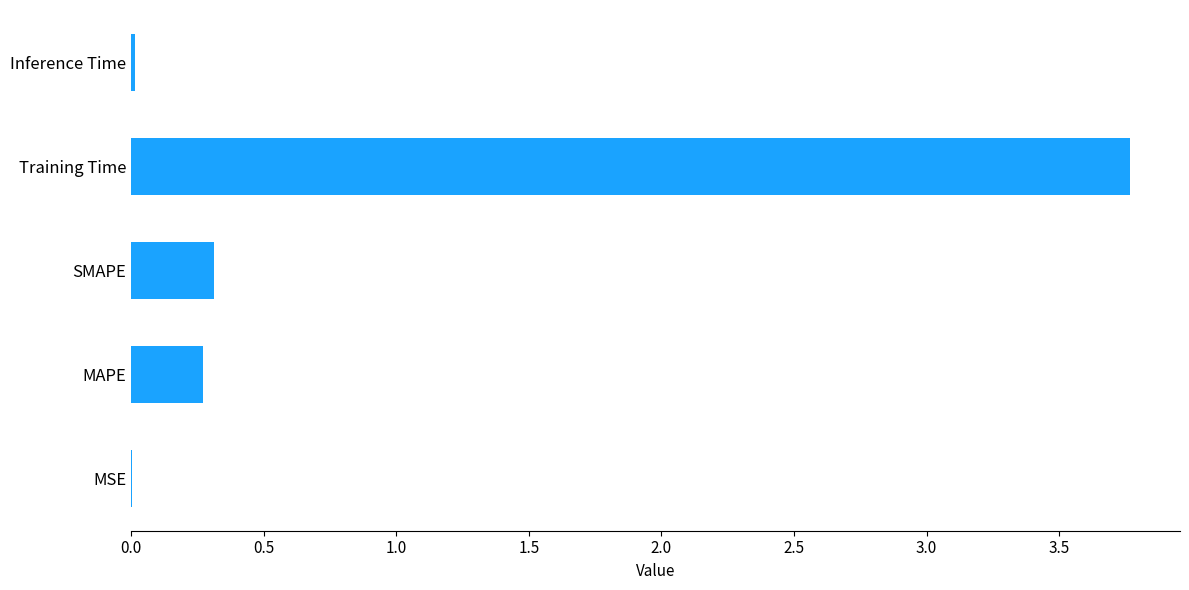

Which label corresponds to the largest value in the chart?

Training Time